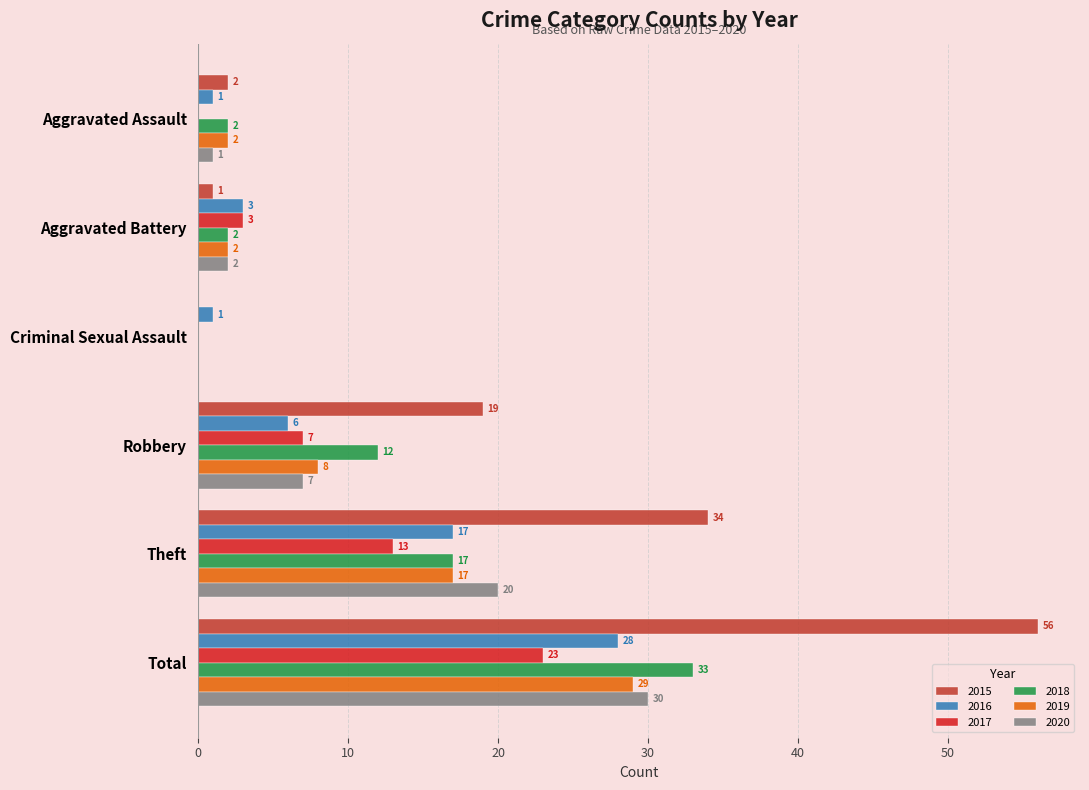

How many distinct data groups are displayed?

6